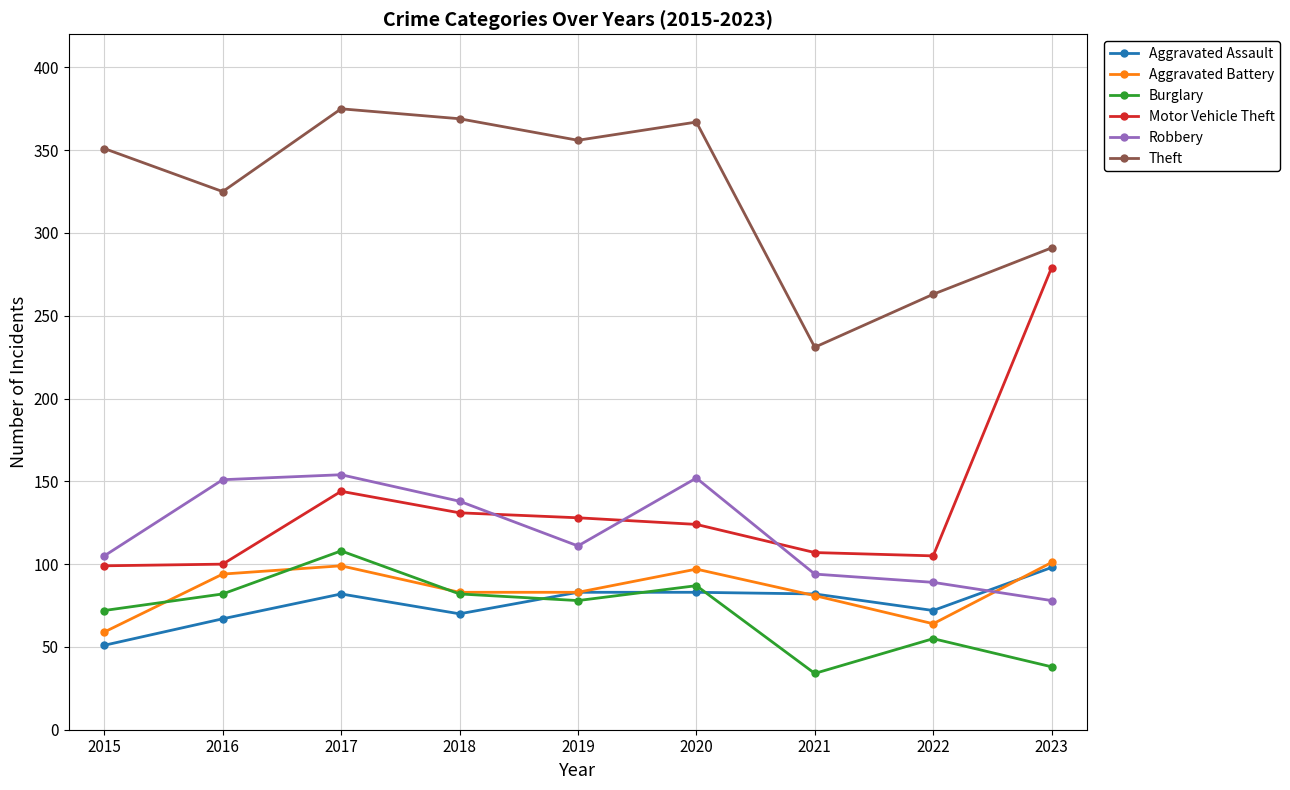

True or false: Robbery and Theft cross at least once.

False